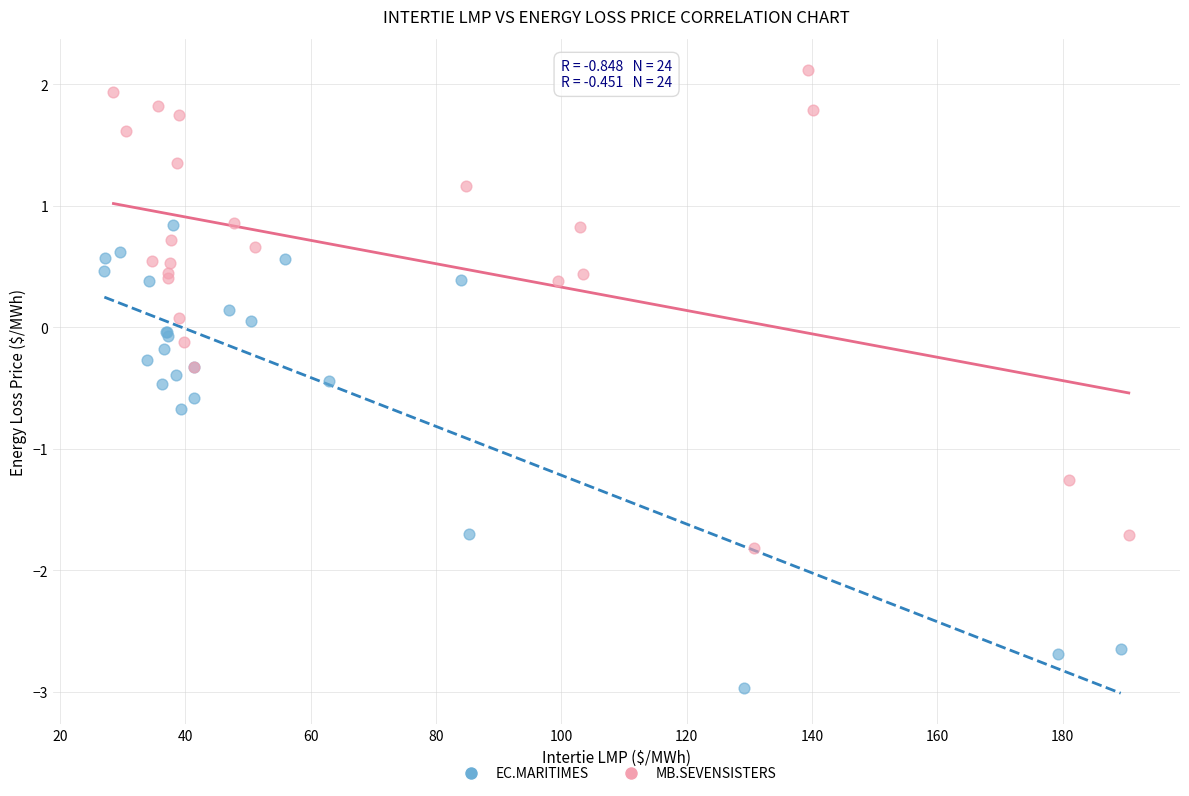

Which series reaches the maximum Y coordinate?

MB.SEVENSISTERS